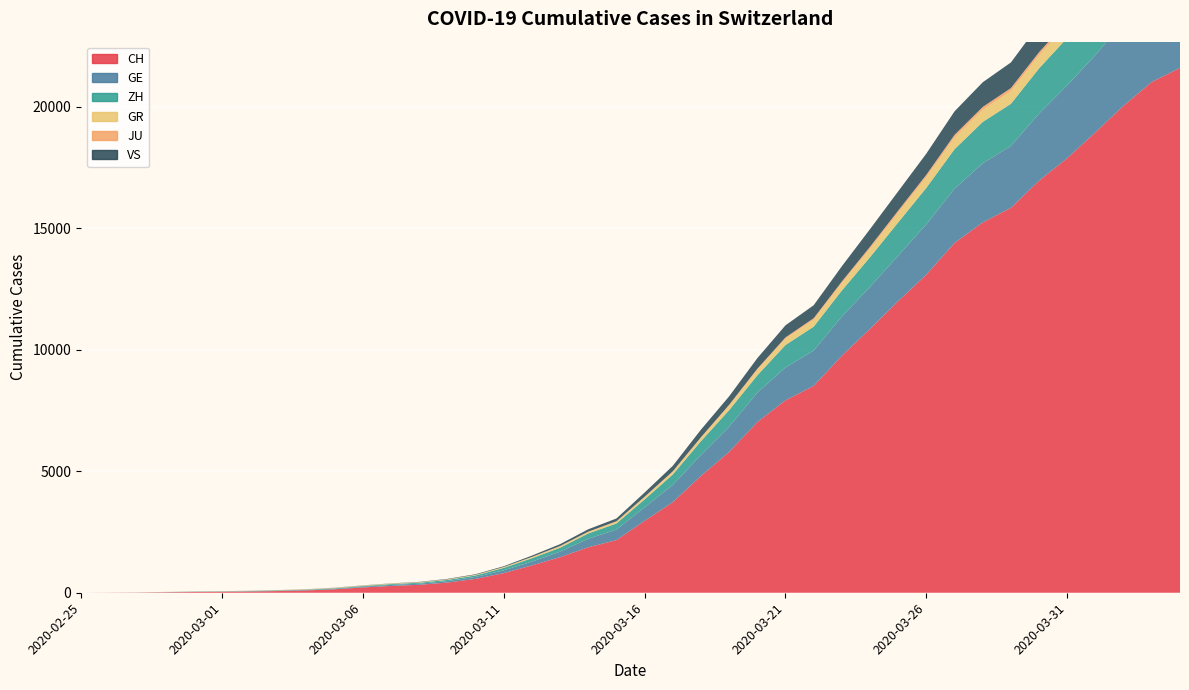

Reading left to right, list all the values displayed in this chart.

CH: 2020-02-25=0	2020-02-26=4	2020-02-27=8	2020-02-28=20	2020-02-29=30	2020-03-01=36	2020-03-02=50	2020-03-03=69	2020-03-04=97	2020-03-05=142	2020-03-06=219	2020-03-07=280	2020-03-08=327	2020-03-09=419	2020-03-10=570	2020-03-11=807	2020-03-12=1125	2020-03-13=1463	2020-03-14=1870	2020-03-15=2165	2020-03-16=2959	2020-03-17=3727	2020-03-18=4807	2020-03-19=5794	2020-03-20=7022	2020-03-21=7918	2020-03-22=8512	2020-03-23=9752	2020-03-24=10858	2020-03-25=12000	2020-03-26=13091	2020-03-27=14394	2020-03-28=15235	2020-03-29=15837	2020-03-30=16957	2020-03-31=17882	2020-04-01=18946	2020-04-02=20040	2020-04-03=21017	2020-04-04=21593
GE: 2020-02-25=0	2020-02-26=1	2020-02-27=1	2020-02-28=5	2020-02-29=9	2020-03-01=10	2020-03-02=11	2020-03-03=14	2020-03-04=16	2020-03-05=20	2020-03-06=30	2020-03-07=43	2020-03-08=45	2020-03-09=60	2020-03-10=80	2020-03-11=114	2020-03-12=155	2020-03-13=227	2020-03-14=351	2020-03-15=435	2020-03-16=556	2020-03-17=710	2020-03-18=863	2020-03-19=1041	2020-03-20=1212	2020-03-21=1350	2020-03-22=1453	2020-03-23=1611	2020-03-24=1729	2020-03-25=1870	2020-03-26=2073	2020-03-27=2231	2020-03-28=2436	2020-03-29=2547	2020-03-30=2761	2020-03-31=3003	2020-04-01=3180	2020-04-02=3469	2020-04-03=3678	2020-04-04=3816
ZH: 2020-02-25=0	2020-02-26=0	2020-02-27=2	2020-02-28=2	2020-02-29=6	2020-03-01=7	2020-03-02=10	2020-03-03=13	2020-03-04=15	2020-03-05=23	2020-03-06=29	2020-03-07=34	2020-03-08=40	2020-03-09=49	2020-03-10=62	2020-03-11=101	2020-03-12=140	2020-03-13=163	2020-03-14=218	2020-03-15=250	2020-03-16=326	2020-03-17=429	2020-03-18=568	2020-03-19=679	2020-03-20=711	2020-03-21=925	2020-03-22=984	2020-03-23=1073	2020-03-24=1221	2020-03-25=1368	2020-03-26=1500	2020-03-27=1627	2020-03-28=1701	2020-03-29=1733	2020-03-30=1859	2020-03-31=1947	2020-04-01=2136	2020-04-02=2300	2020-04-03=2428	2020-04-04=2461
GR: 2020-02-25=0	2020-02-26=2	2020-02-27=2	2020-02-28=6	2020-02-29=6	2020-03-01=6	2020-03-02=9	2020-03-03=9	2020-03-04=12	2020-03-05=14	2020-03-06=16	2020-03-07=17	2020-03-08=18	2020-03-09=18	2020-03-10=22	2020-03-11=31	2020-03-12=43	2020-03-13=53	2020-03-14=56	2020-03-15=71	2020-03-16=84	2020-03-17=101	2020-03-18=128	2020-03-19=182	2020-03-20=226	2020-03-21=258	2020-03-22=284	2020-03-23=300	2020-03-24=343	2020-03-25=393	2020-03-26=433	2020-03-27=474	2020-03-28=495	2020-03-29=519	2020-03-30=535	2020-03-31=547	2020-04-01=592	2020-04-02=622	2020-04-03=649	2020-04-04=657
JU: 2020-02-25=0	2020-02-26=0	2020-02-27=1	2020-02-28=1	2020-02-29=1	2020-03-01=1	2020-03-02=1	2020-03-03=2	2020-03-04=2	2020-03-05=4	2020-03-06=4	2020-03-07=5	2020-03-08=5	2020-03-09=7	2020-03-10=7	2020-03-11=7	2020-03-12=12	2020-03-13=17	2020-03-14=18	2020-03-15=19	2020-03-16=25	2020-03-17=29	2020-03-18=32	2020-03-19=36	2020-03-20=44	2020-03-21=54	2020-03-22=61	2020-03-23=69	2020-03-24=82	2020-03-25=92	2020-03-26=100	2020-03-27=114	2020-03-28=119	2020-03-29=127	2020-03-30=128	2020-03-31=140	2020-04-01=145	2020-04-02=149	2020-04-03=149	2020-04-04=154
VS: 2020-02-25=0	2020-02-26=0	2020-02-27=0	2020-02-28=1	2020-02-29=1	2020-03-01=2	2020-03-02=3	2020-03-03=3	2020-03-04=4	2020-03-05=5	2020-03-06=6	2020-03-07=7	2020-03-08=12	2020-03-09=17	2020-03-10=22	2020-03-11=30	2020-03-12=53	2020-03-13=76	2020-03-14=98	2020-03-15=115	2020-03-16=172	2020-03-17=225	2020-03-18=312	2020-03-19=349	2020-03-20=436	2020-03-21=498	2020-03-22=535	2020-03-23=628	2020-03-24=728	2020-03-25=793	2020-03-26=874	2020-03-27=968	2020-03-28=1017	2020-03-29=1055	2020-03-30=1144	2020-03-31=1211	2020-04-01=1282	2020-04-02=1334	2020-04-03=1385	2020-04-04=1418